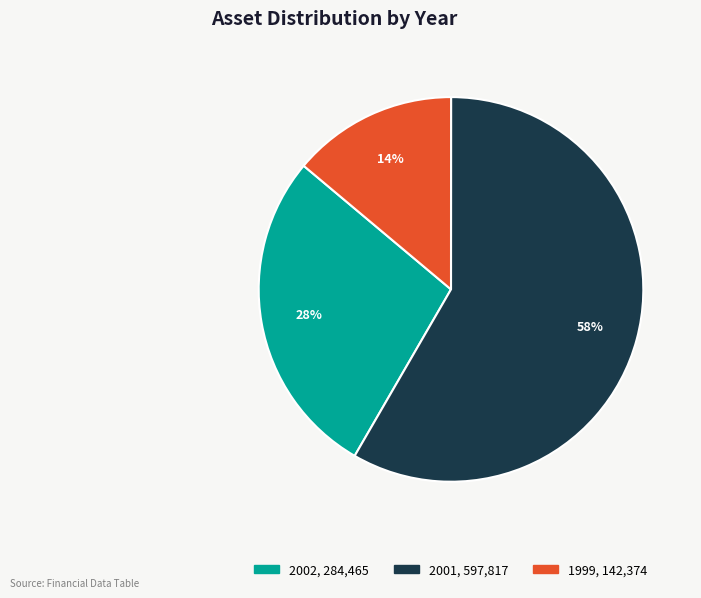

Rank the categories by value from highest to lowest.

2001, 2002, 1999